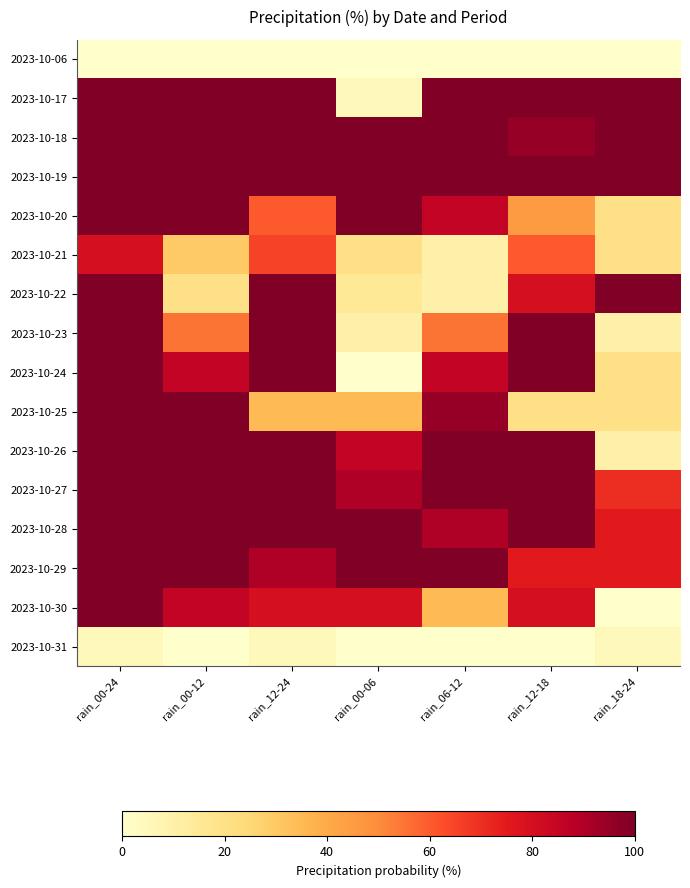

Reading right to left, extract all data points from this chart.

2023-10-06: rain_18-24=0	rain_12-18=0	rain_06-12=0	rain_00-06=0	rain_12-24=0	rain_00-12=0	rain_00-24=0
2023-10-17: rain_18-24=100	rain_12-18=100	rain_06-12=100	rain_00-06=5	rain_12-24=100	rain_00-12=100	rain_00-24=100
2023-10-18: rain_18-24=100	rain_12-18=95	rain_06-12=100	rain_00-06=100	rain_12-24=100	rain_00-12=100	rain_00-24=100
2023-10-19: rain_18-24=100	rain_12-18=100	rain_06-12=100	rain_00-06=100	rain_12-24=100	rain_00-12=100	rain_00-24=100
2023-10-20: rain_18-24=20	rain_12-18=45	rain_06-12=85	rain_00-06=100	rain_12-24=60	rain_00-12=100	rain_00-24=100
2023-10-21: rain_18-24=20	rain_12-18=60	rain_06-12=10	rain_00-06=20	rain_12-24=65	rain_00-12=30	rain_00-24=80
2023-10-22: rain_18-24=100	rain_12-18=80	rain_06-12=10	rain_00-06=15	rain_12-24=100	rain_00-12=20	rain_00-24=100
2023-10-23: rain_18-24=10	rain_12-18=100	rain_06-12=55	rain_00-06=10	rain_12-24=100	rain_00-12=55	rain_00-24=100
2023-10-24: rain_18-24=20	rain_12-18=100	rain_06-12=85	rain_00-06=0	rain_12-24=100	rain_00-12=85	rain_00-24=100
2023-10-25: rain_18-24=20	rain_12-18=20	rain_06-12=95	rain_00-06=35	rain_12-24=35	rain_00-12=100	rain_00-24=100
2023-10-26: rain_18-24=10	rain_12-18=100	rain_06-12=100	rain_00-06=85	rain_12-24=100	rain_00-12=100	rain_00-24=100
2023-10-27: rain_18-24=70	rain_12-18=100	rain_06-12=100	rain_00-06=90	rain_12-24=100	rain_00-12=100	rain_00-24=100
2023-10-28: rain_18-24=75	rain_12-18=100	rain_06-12=90	rain_00-06=100	rain_12-24=100	rain_00-12=100	rain_00-24=100
2023-10-29: rain_18-24=75	rain_12-18=75	rain_06-12=100	rain_00-06=100	rain_12-24=90	rain_00-12=100	rain_00-24=100
2023-10-30: rain_18-24=0	rain_12-18=80	rain_06-12=35	rain_00-06=80	rain_12-24=80	rain_00-12=85	rain_00-24=100
2023-10-31: rain_18-24=5	rain_12-18=0	rain_06-12=0	rain_00-06=0	rain_12-24=5	rain_00-12=0	rain_00-24=5